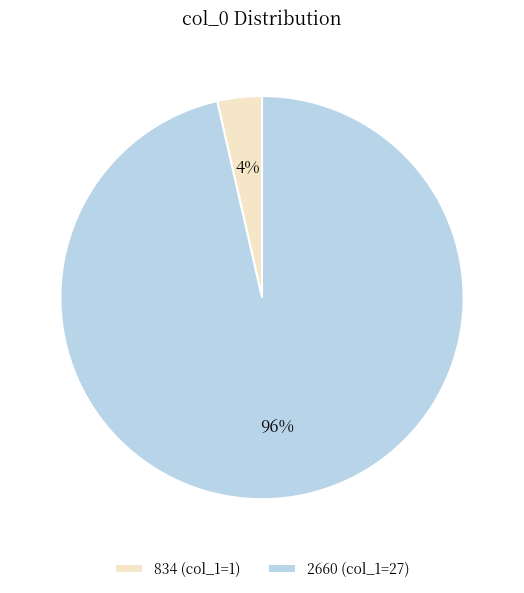

Is it true that 2660 (col_1=27) is 96% of the pie?

True